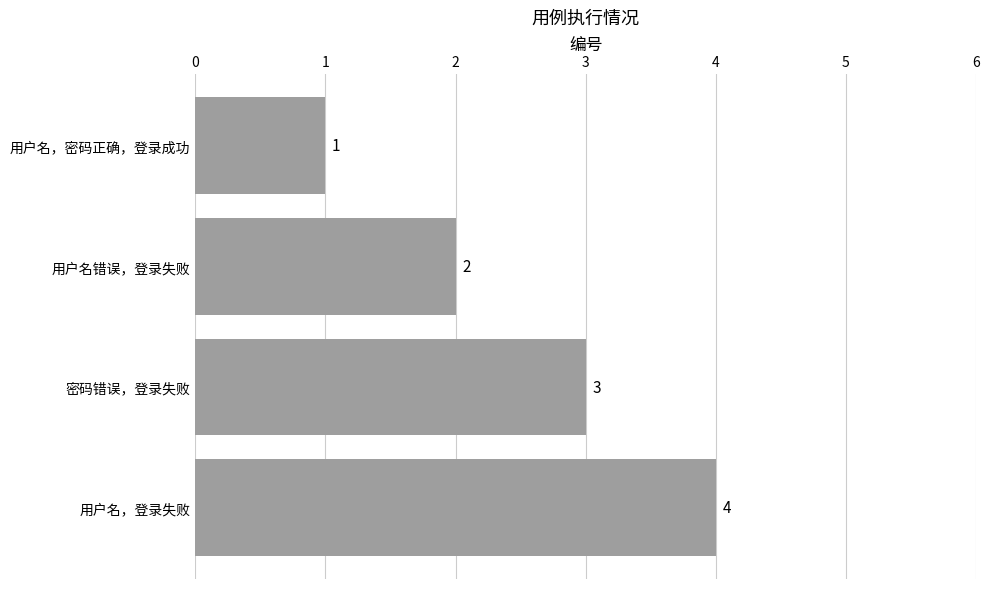

Rank the categories by value from lowest to highest.

用户名，密码正确，登录成功, 用户名错误，登录失败, 密码错误，登录失败, 用户名，登录失败